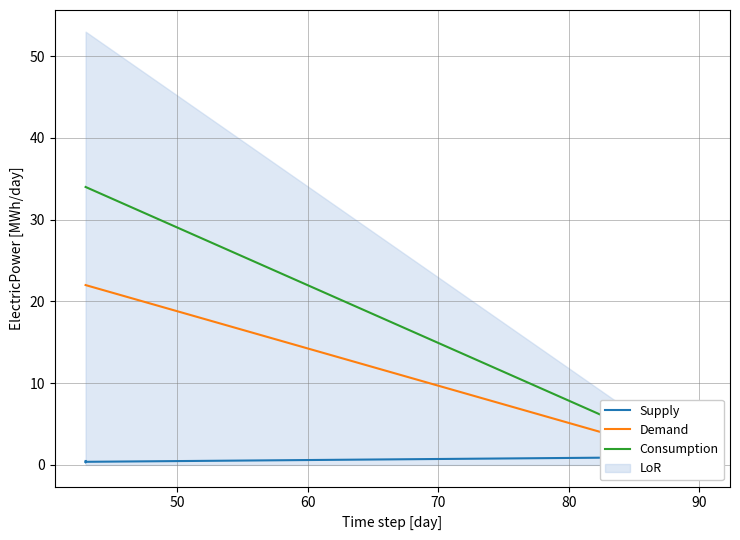

What is the average value of the Demand series?

16.6